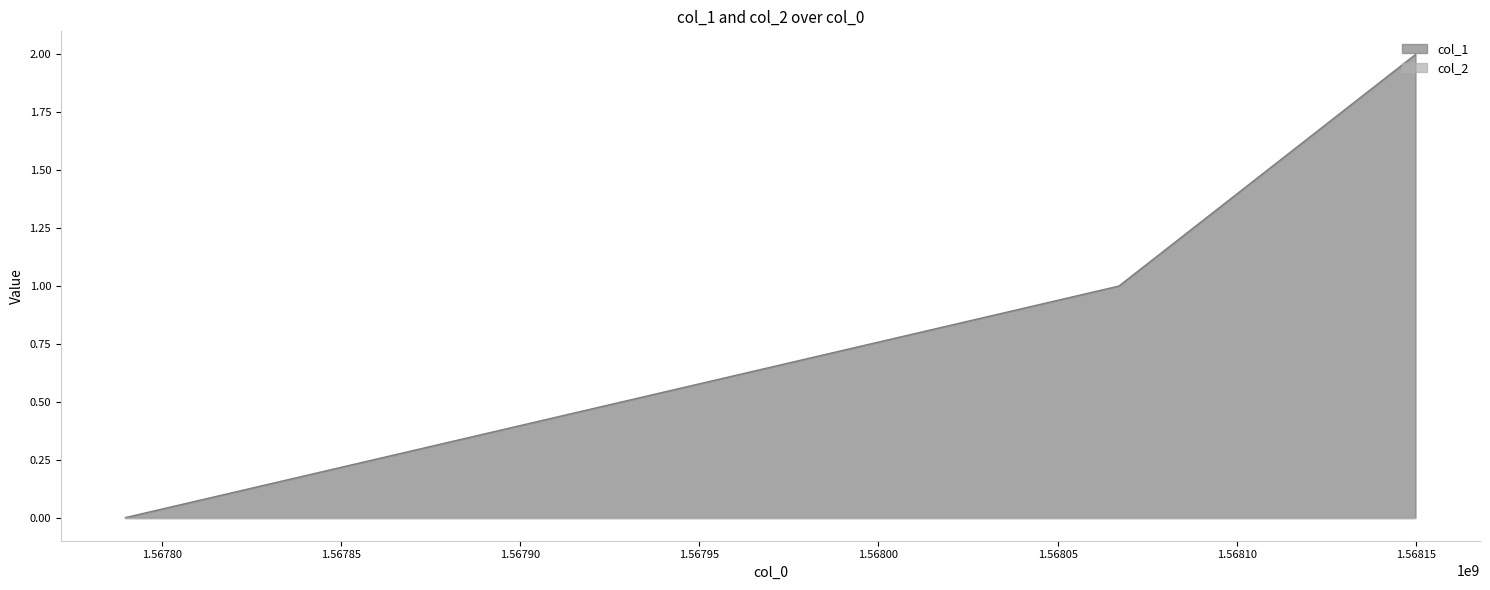

How many lines are shown in the chart?

2